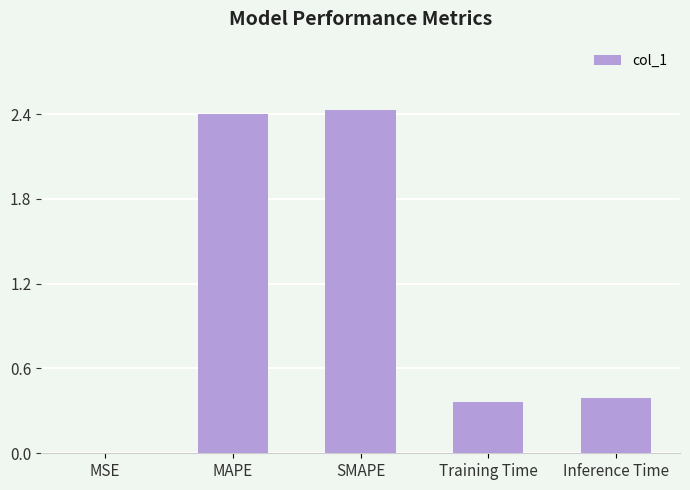

What is the sum of all values?

5.6